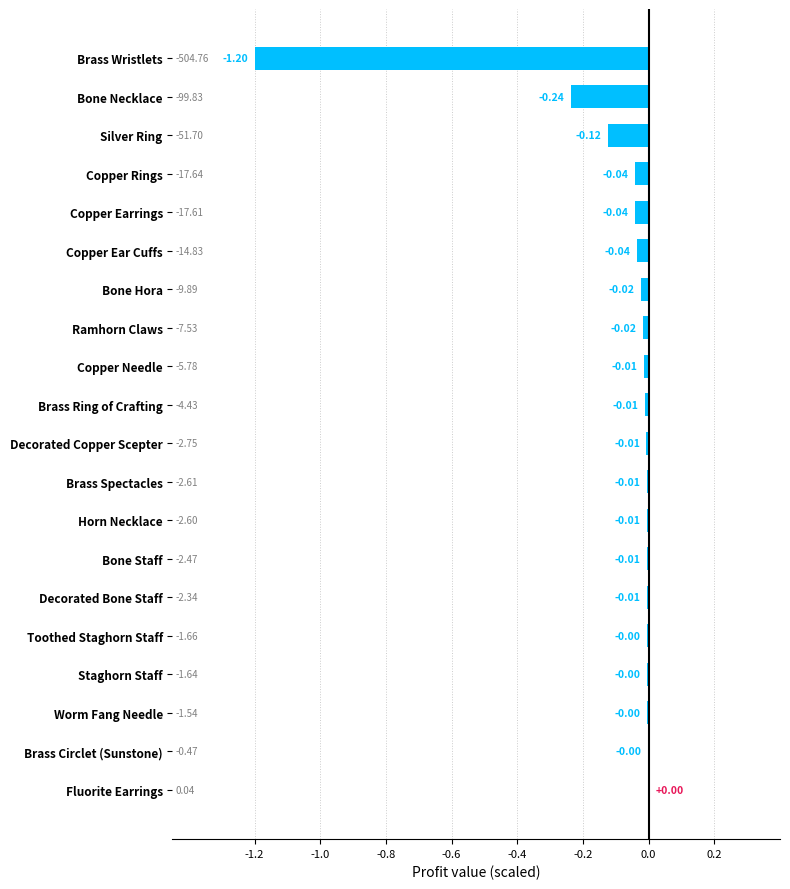

What is the sum of all values?

-1.8